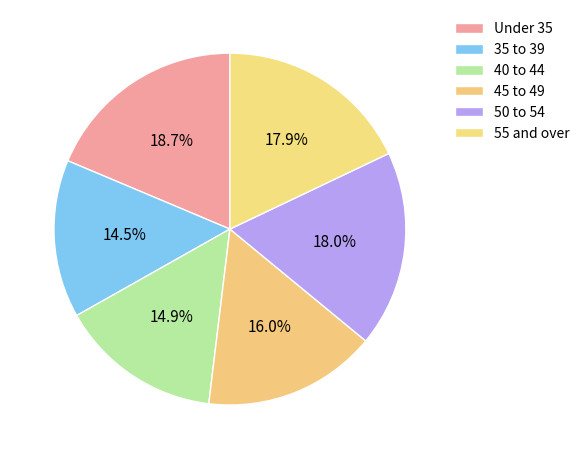

To the nearest percent, what portion does 55 and over represent?

18%